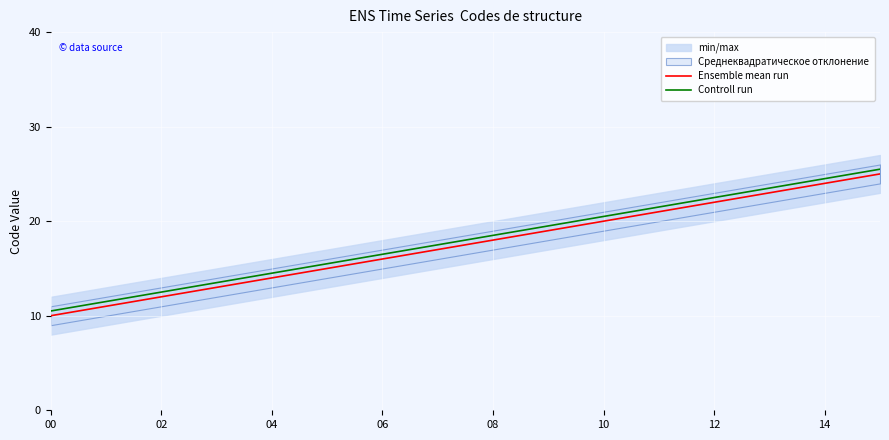

True or false: Ensemble mean run has a value of 4.4 at 02.

False